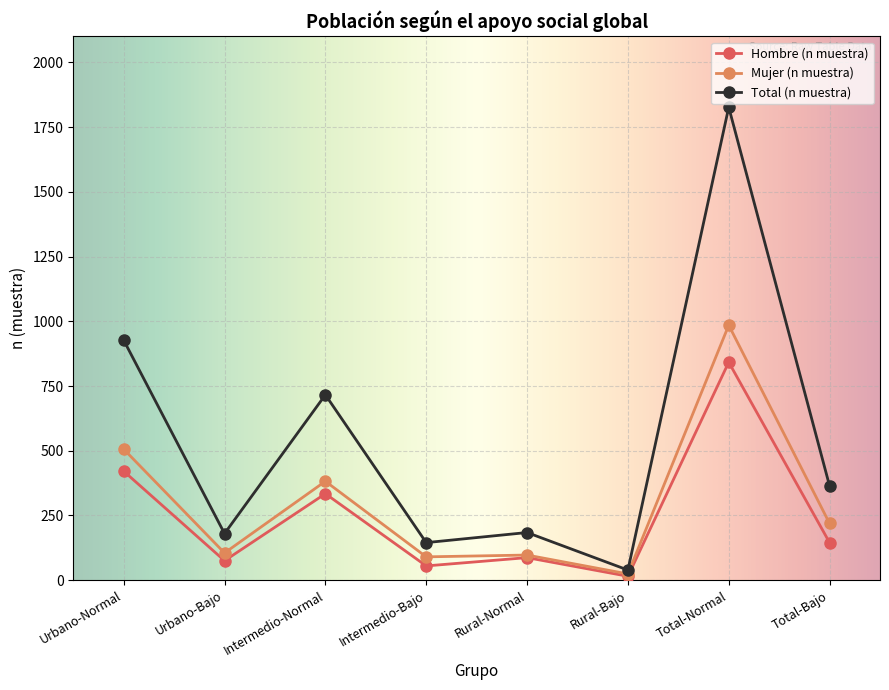

What is the label of the 2nd point from the right?

Total-Normal